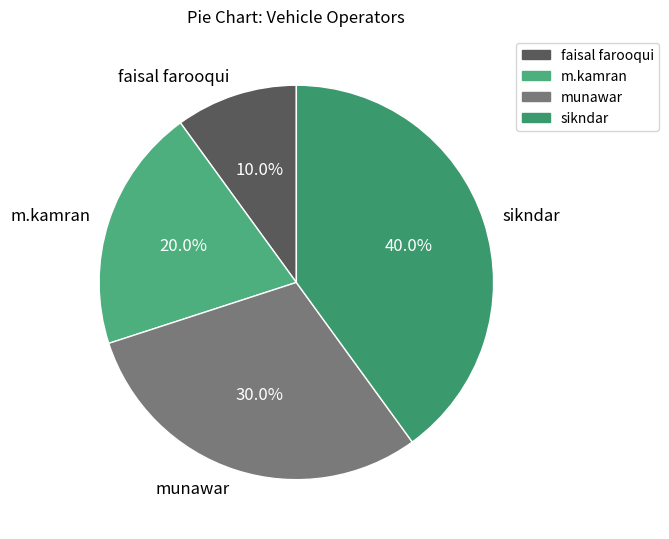

Is it true that sikndar is 40% of the pie?

True